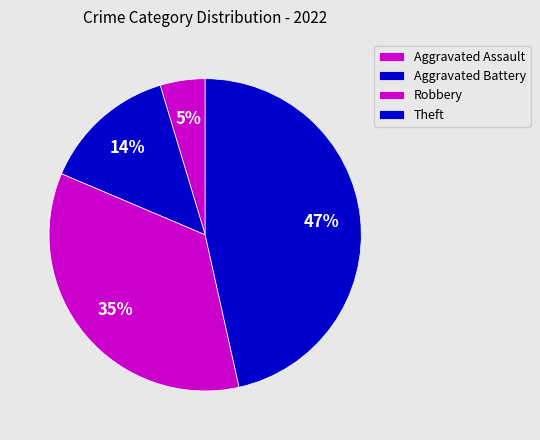

Combined, do Theft and Aggravated Assault account for over 50%?

Yes